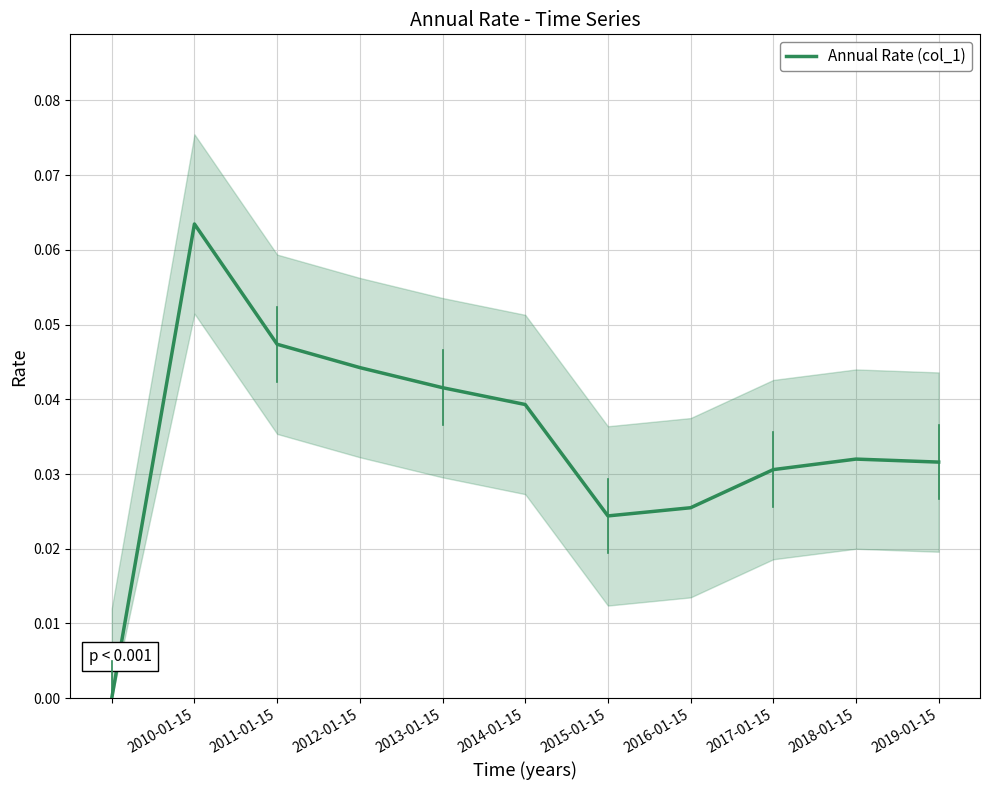

What is the difference between the maximum and minimum values?

0.1